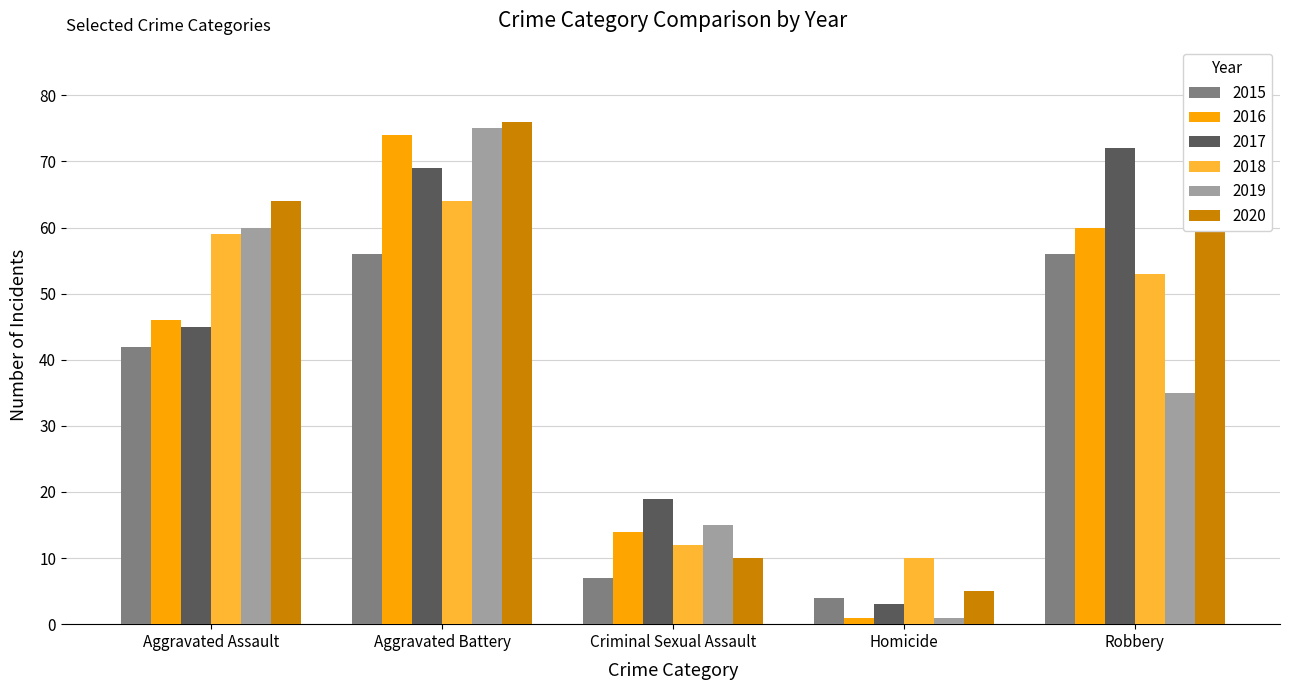

Is the value of 2016 at Aggravated Assault greater than the value of 2020 at Aggravated Assault?

No